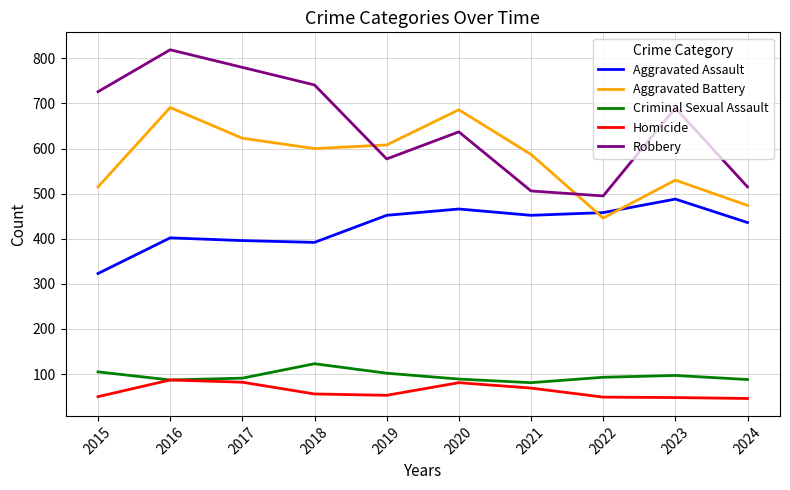

Where do Aggravated Battery and Robbery first cross each other?

2018 and 2019